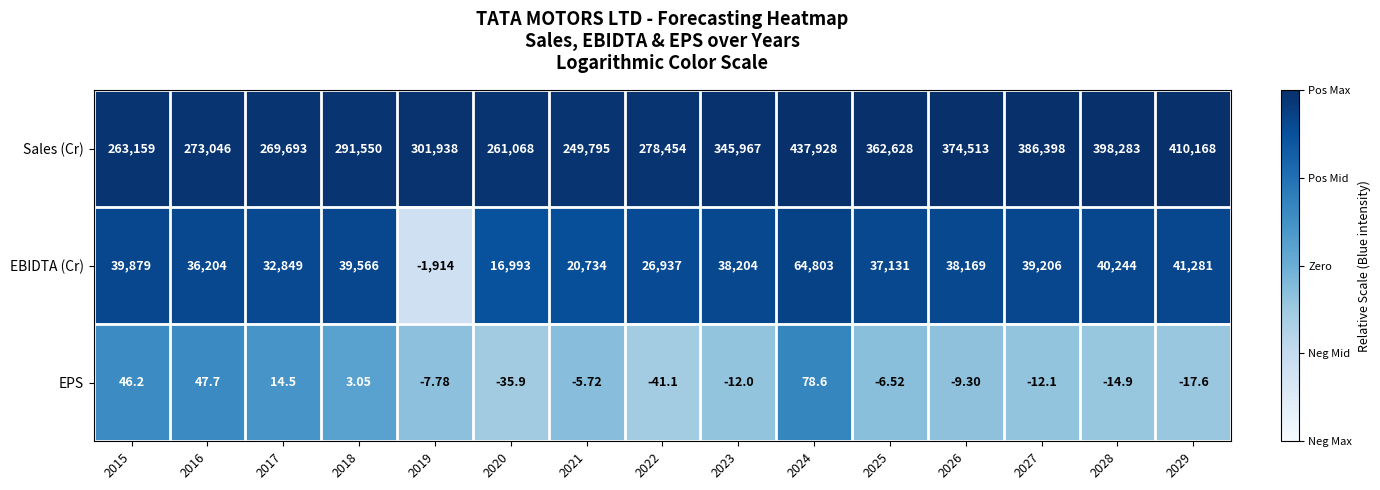

Rank the series by their maximum value, from lowest to highest.

EPS, EBIDTA (Cr), Sales (Cr)